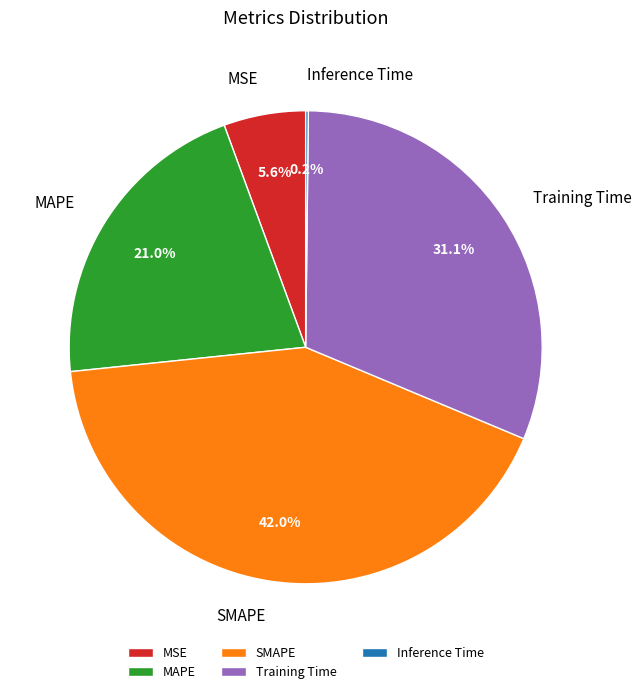

To the nearest percent, what is the average slice percentage?

20%